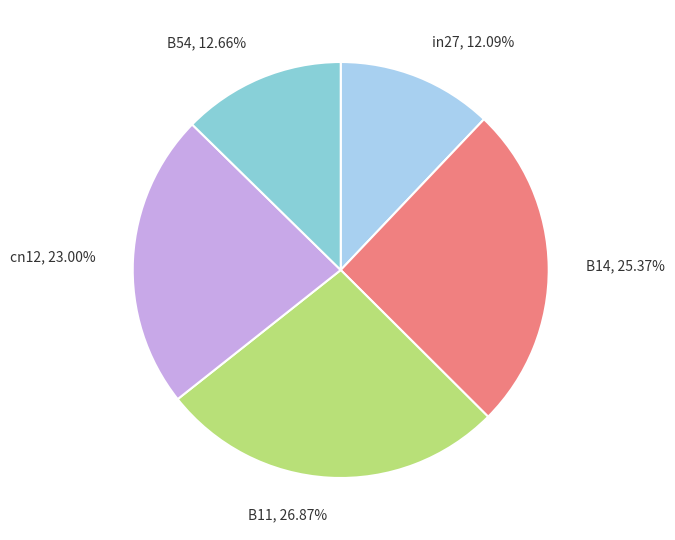

How many segments does this pie chart have?

5